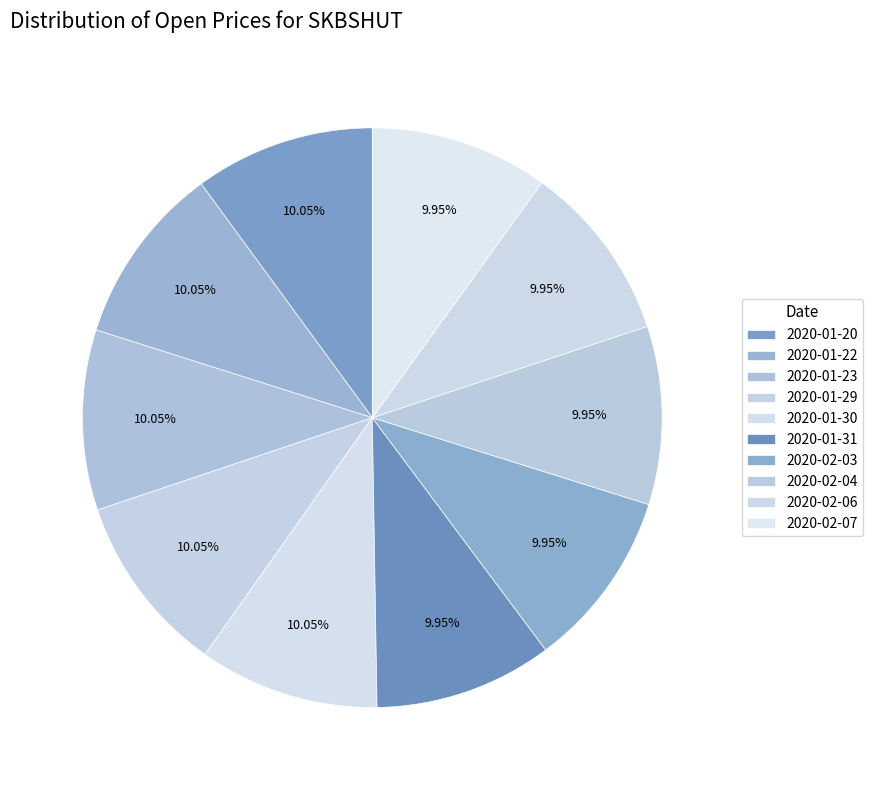

Which has a higher value, 2020-01-23 or 2020-02-03?

2020-01-23